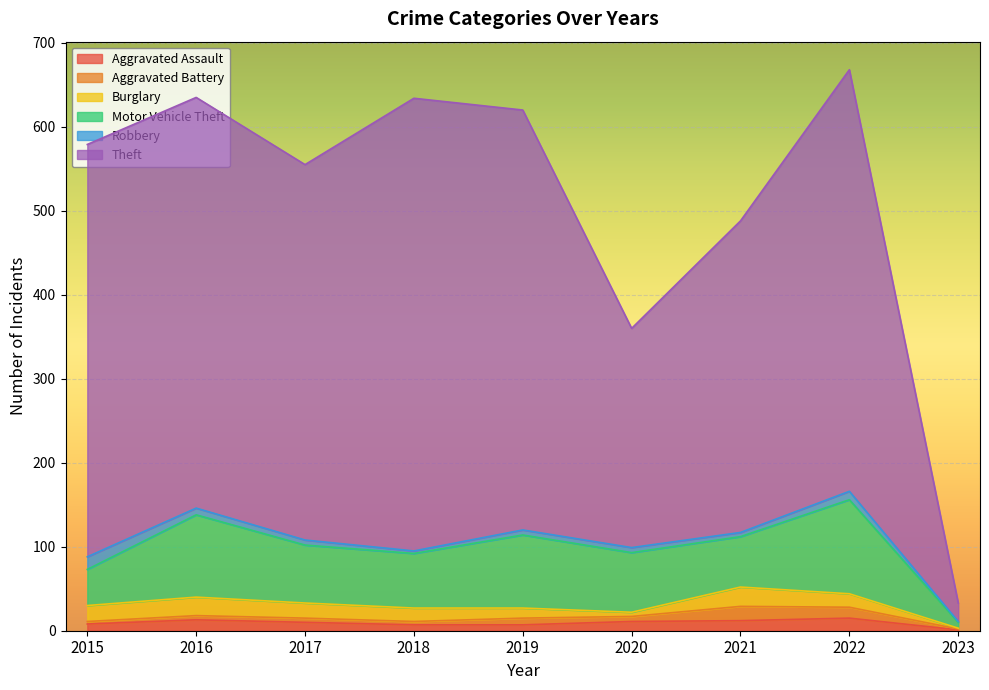

At how many categories does at least one series exceed 193?

8